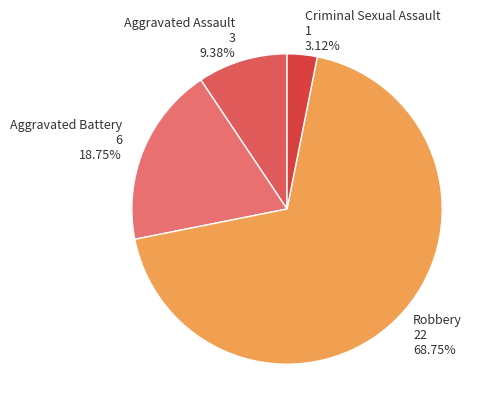

To the nearest percent, what portion does Criminal Sexual Assault represent?

3%